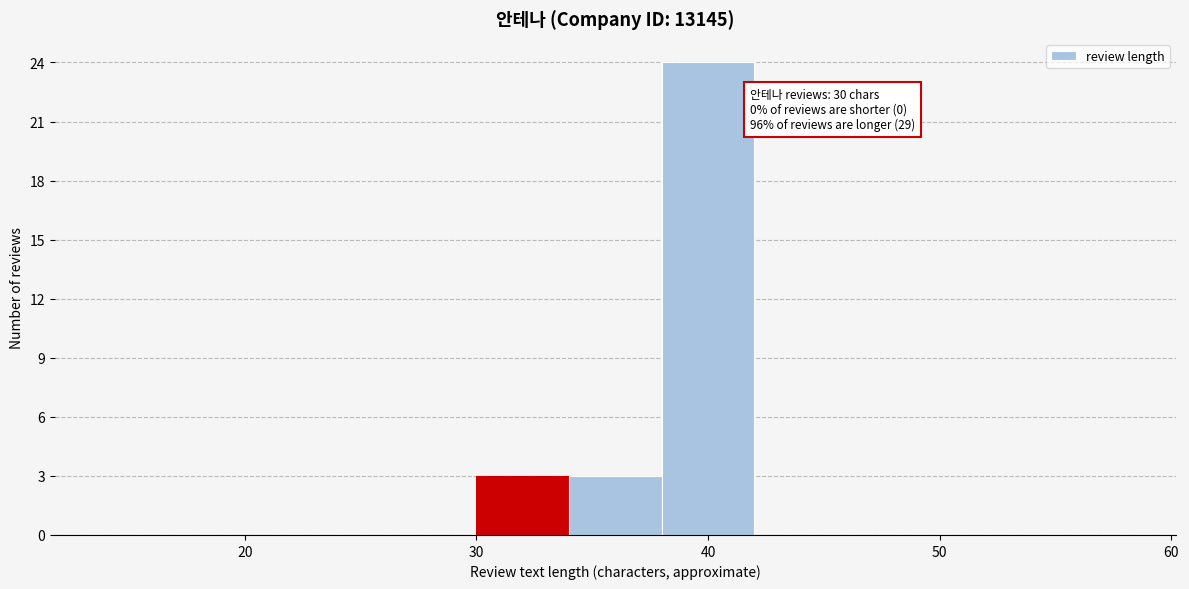

Over which range of the x-axis is the bar tallest?

38 to 42